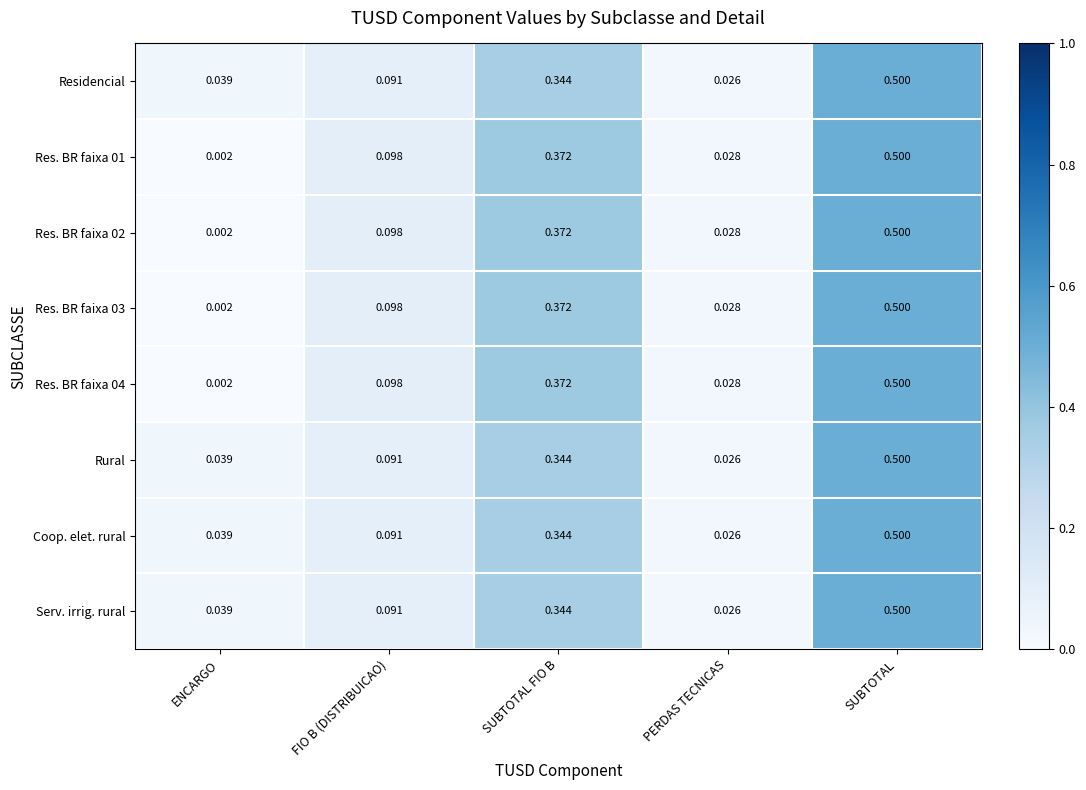

What is the greatest value displayed?

0.5